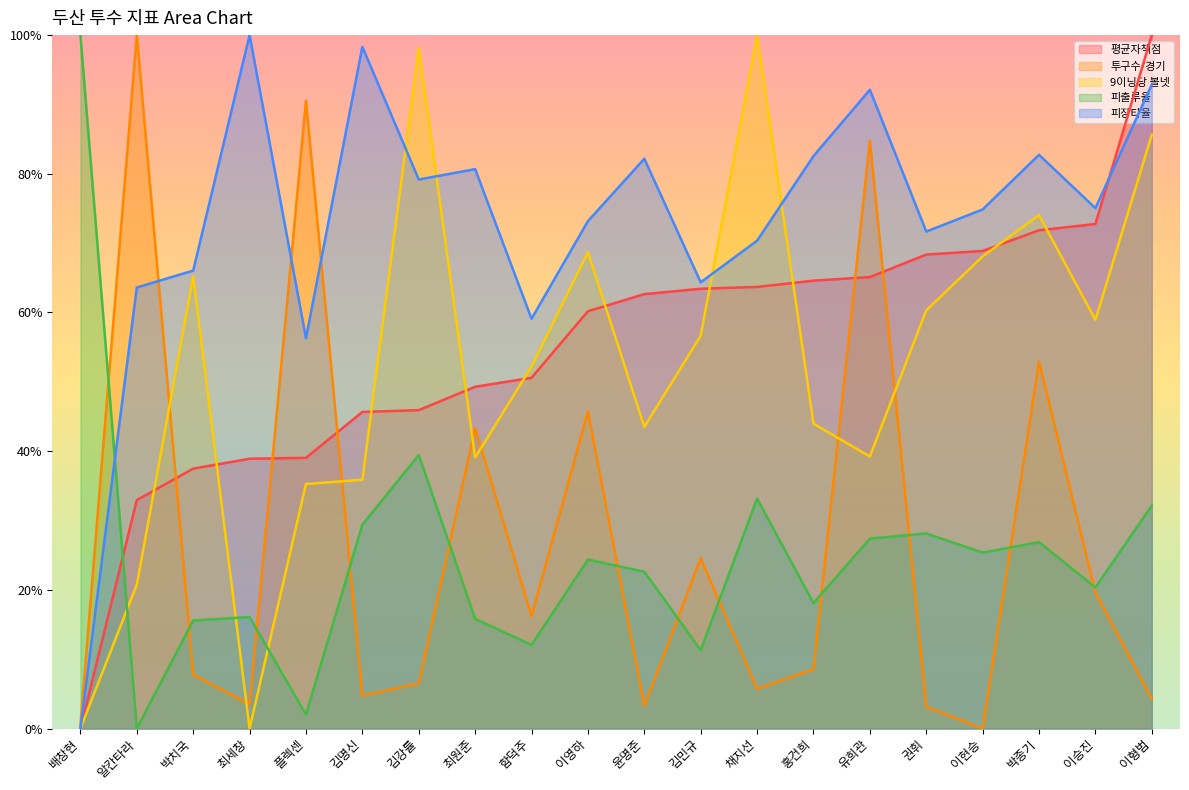

How many lines are shown in the chart?

5